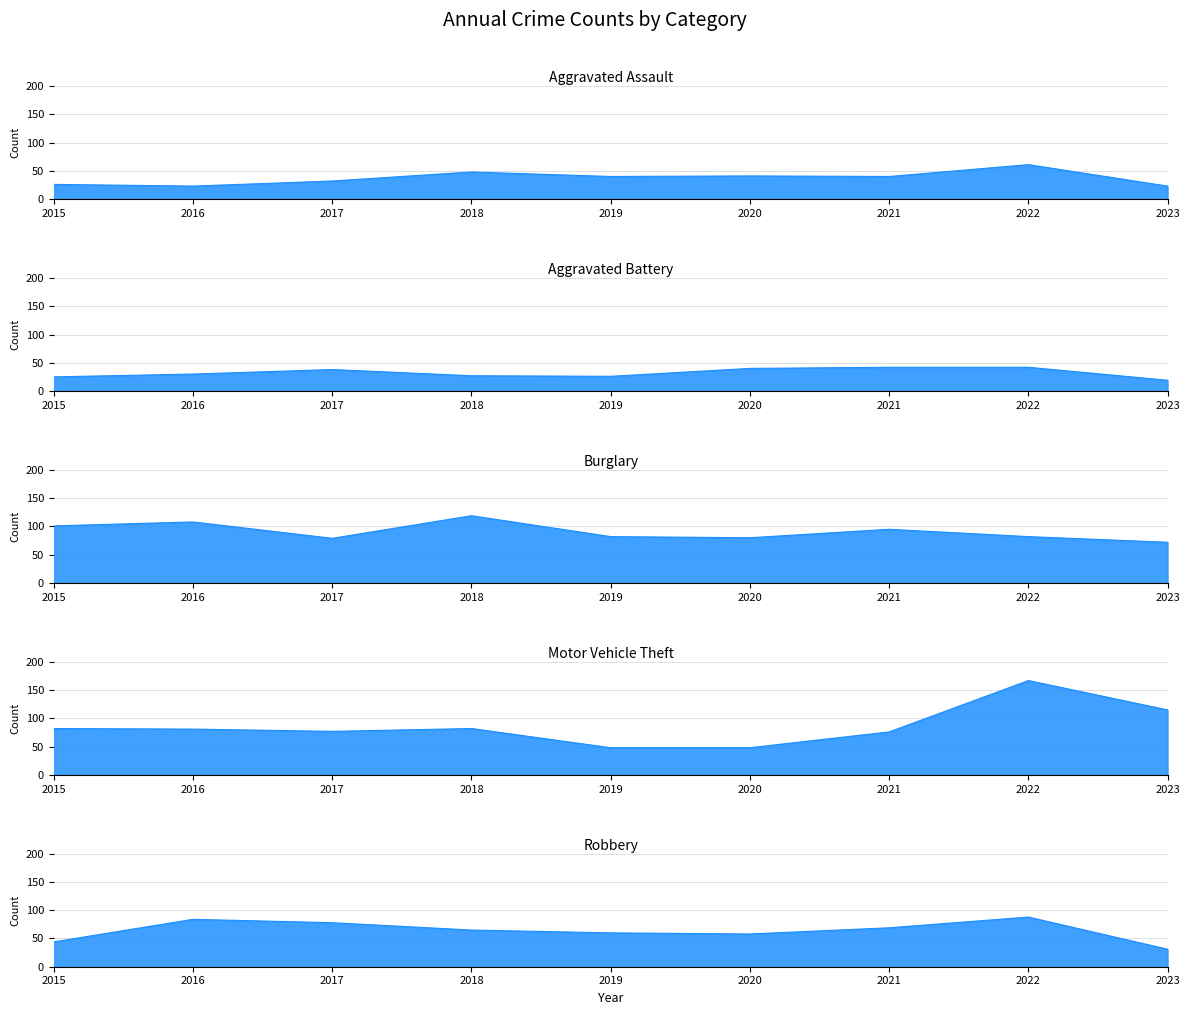

Rank the categories by Aggravated Assault value from highest to lowest.

2022, 2018, 2020, 2019, 2021, 2017, 2015, 2016, 2023